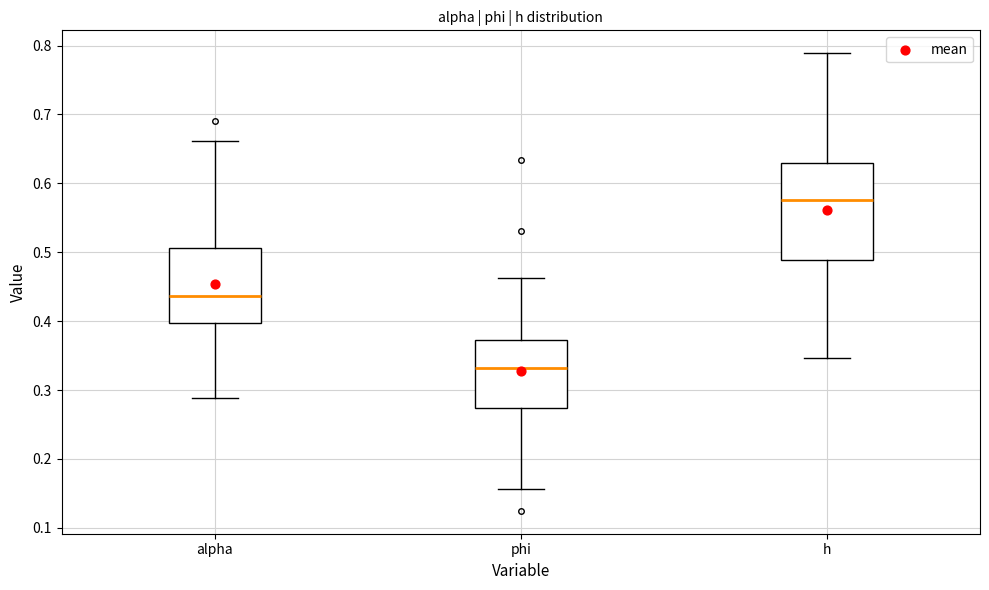

Which box has the lowest median line?

phi